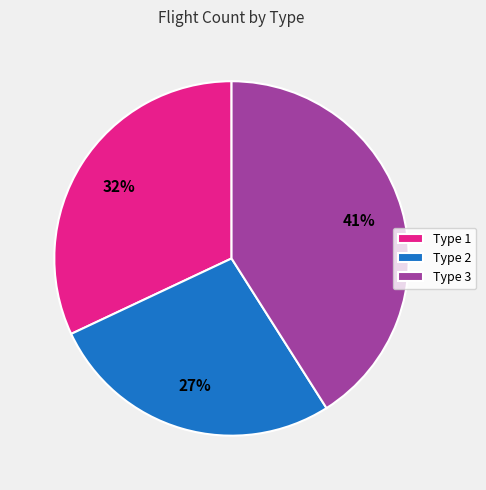

Is it true that Type 1 is 32% of the pie?

True